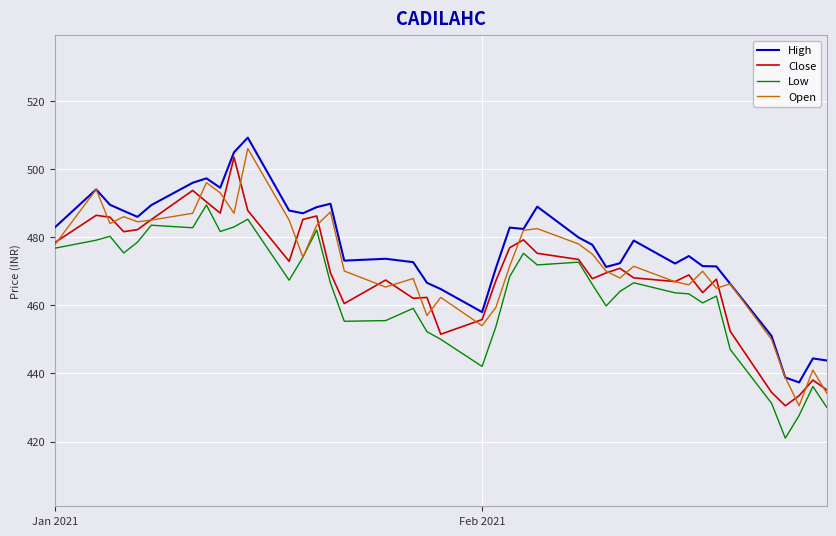

Rank the series by their average value, from lowest to highest.

Low, Close, Open, High